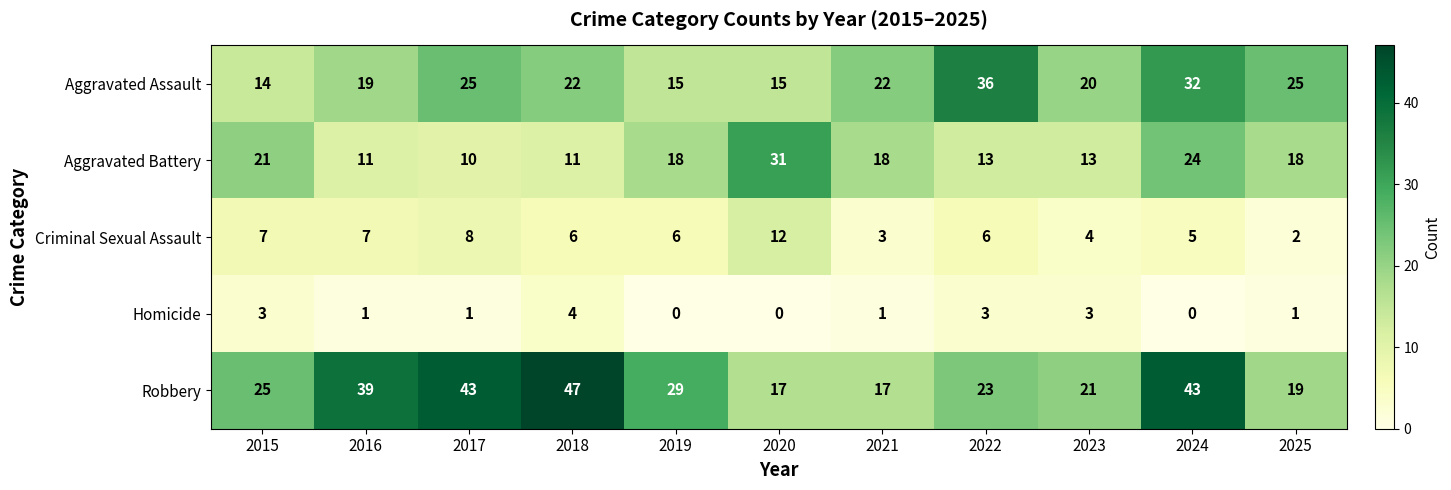

What is the difference between the Aggravated Assault values at 2017 and 2021?

3